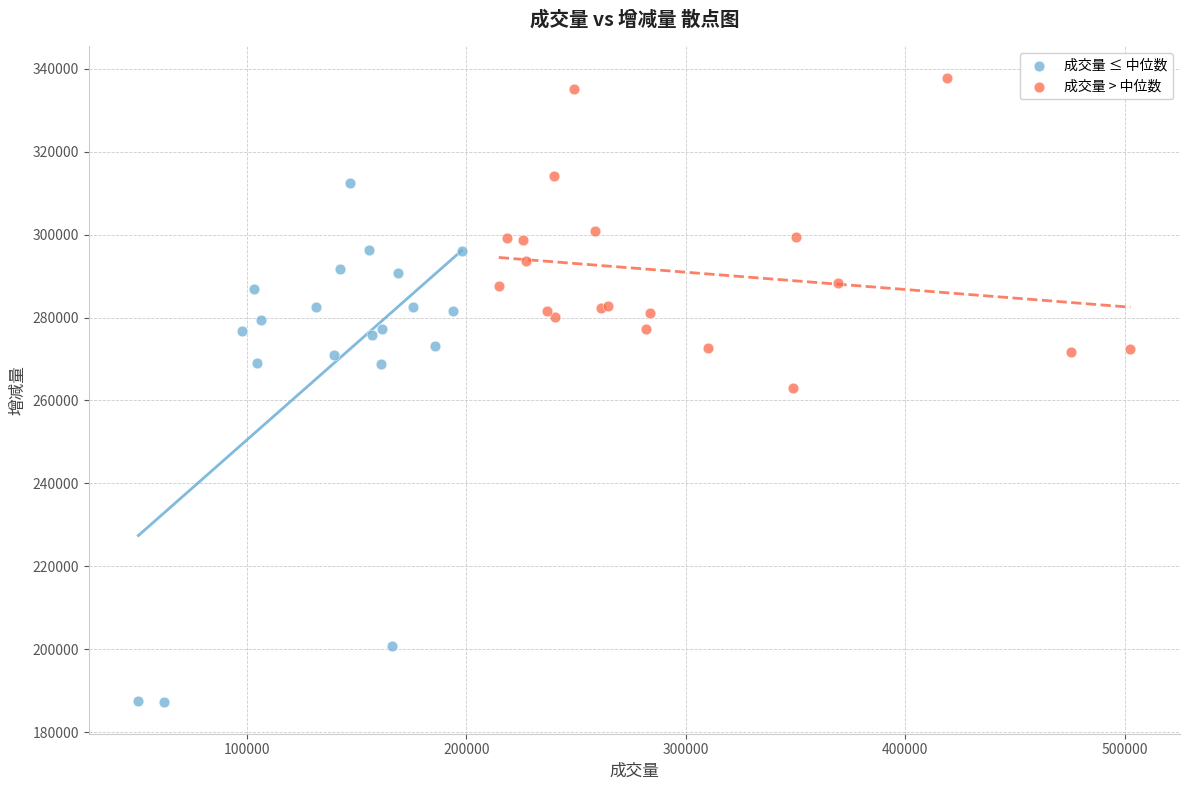

What are all the series names shown in the legend?

成交量 ≤ 中位数, 成交量 > 中位数